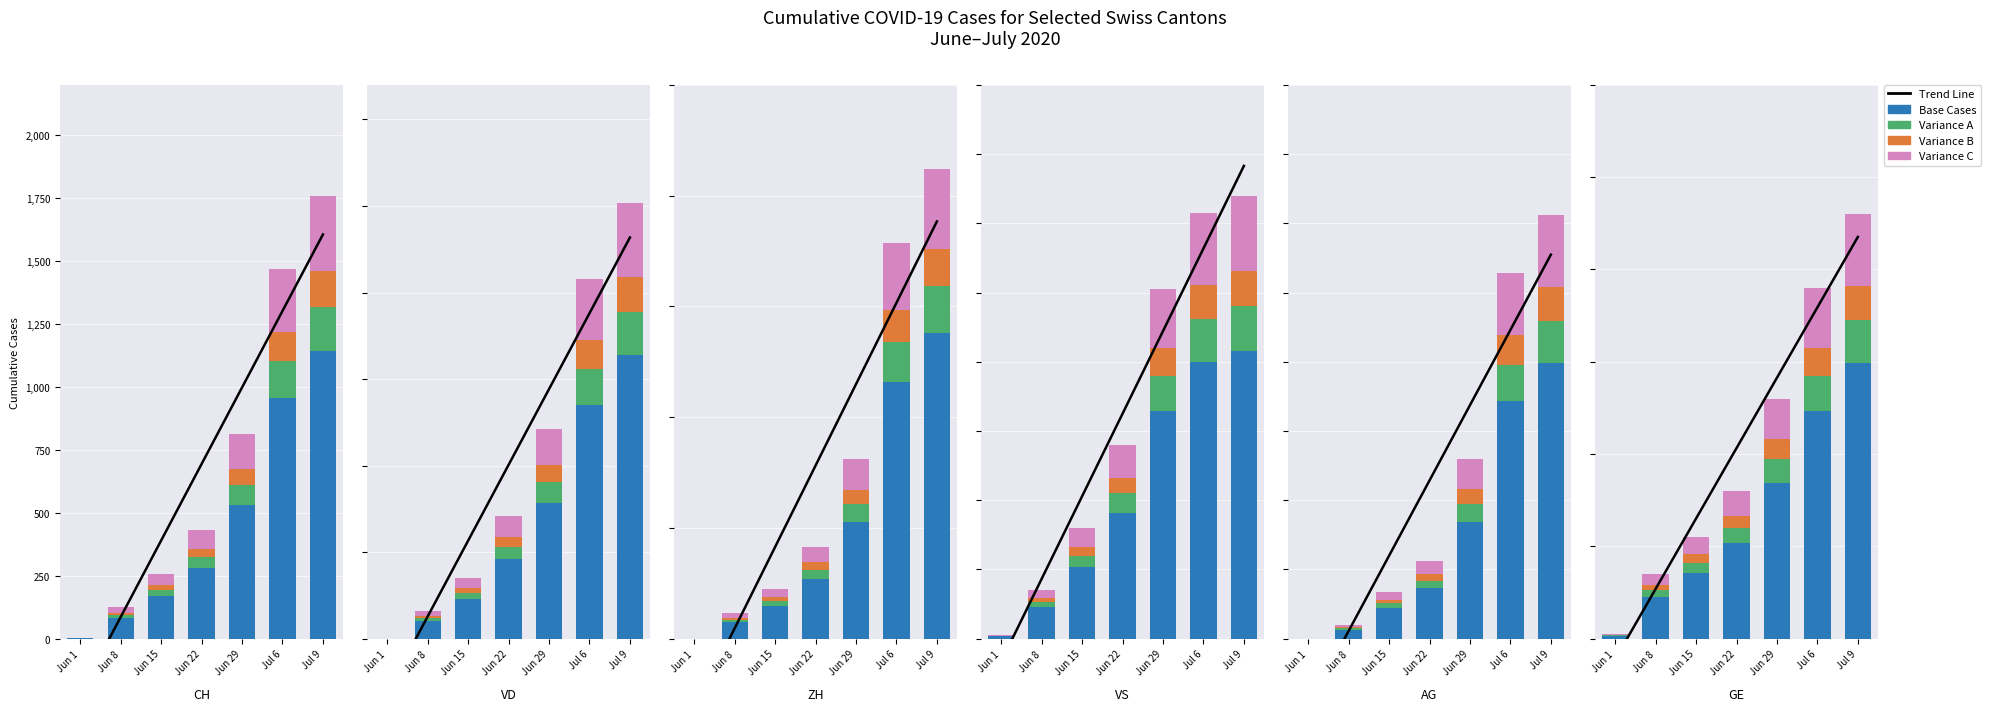

Which label corresponds to the smallest value in the chart?

Jun 1